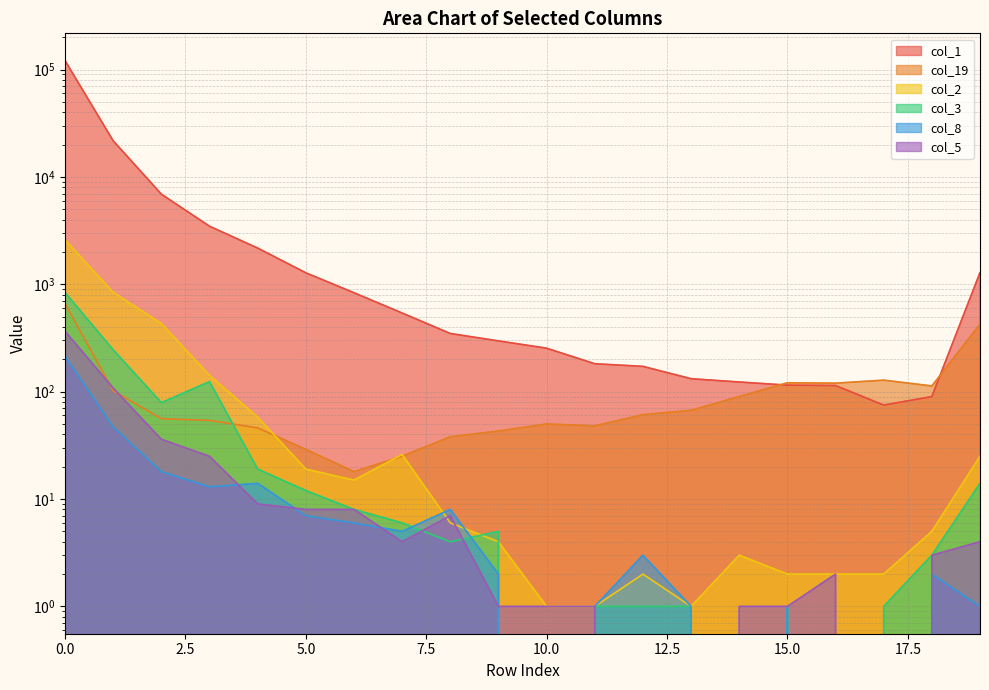

List the series in order of their peak value, highest first.

col_1, col_2, col_3, col_19, col_5, col_8